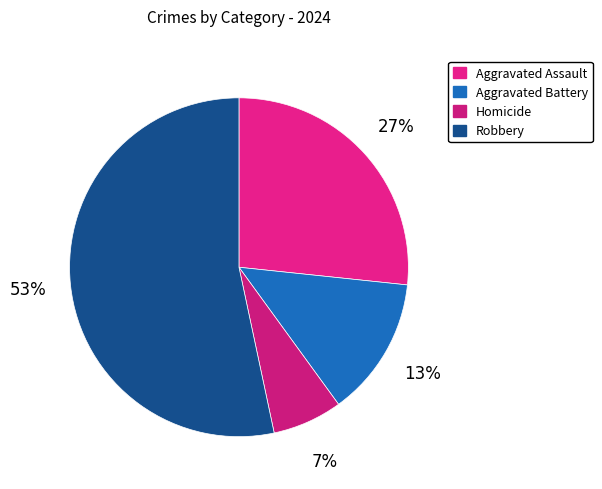

To the nearest percent, what is the average slice percentage?

25%